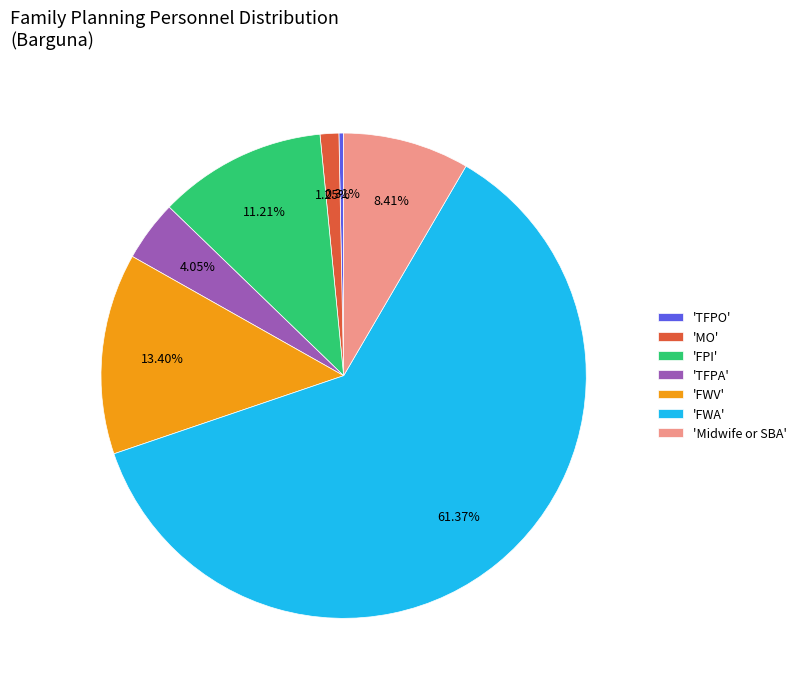

How many slices are in this pie chart?

7